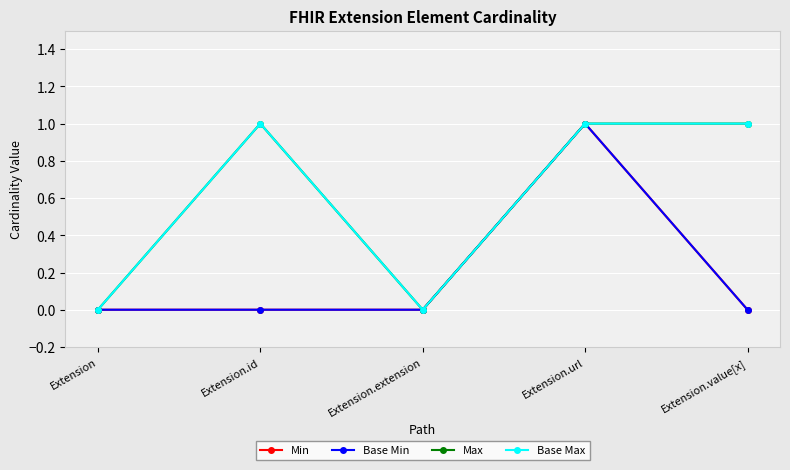

Between Extension.url and Extension.value[x], which series saw the biggest shift?

Min